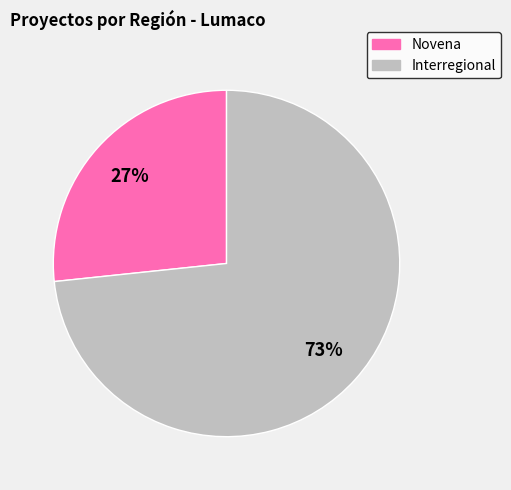

Does any single category account for the majority?

Yes